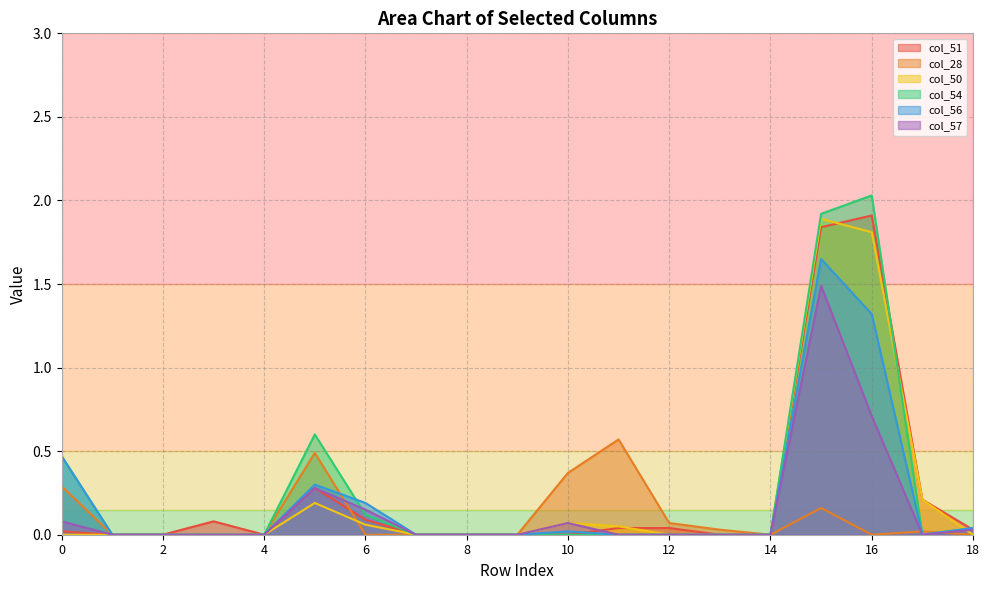

What is the difference between the maximum and second lowest values in the col_50 series?

1.9